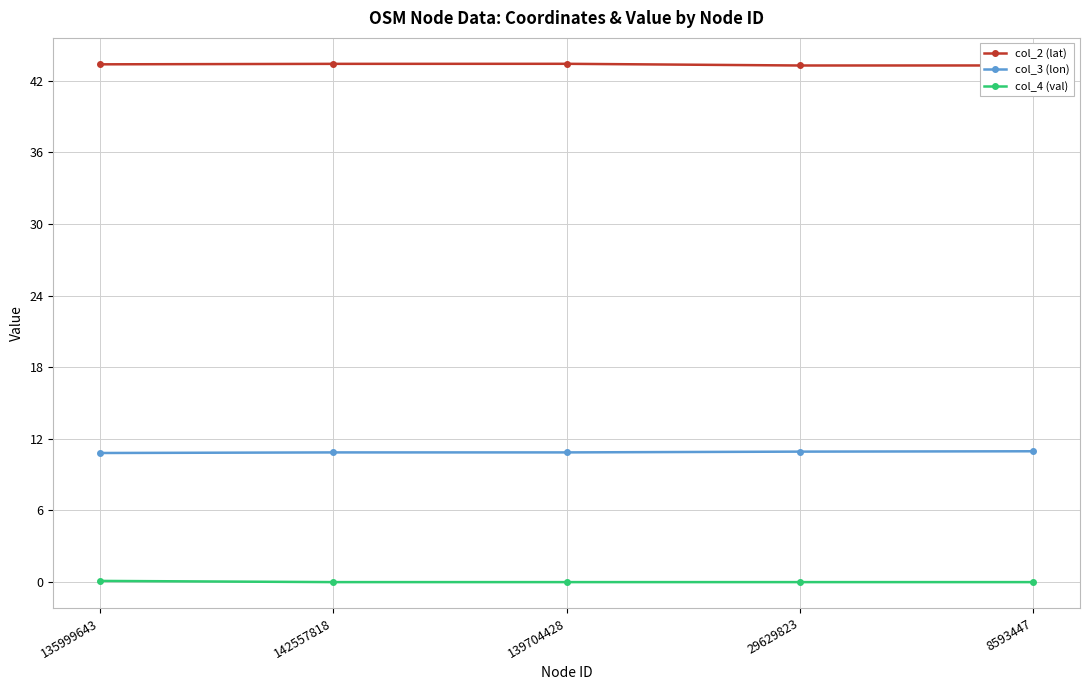

What is the sum of the col_3 (lon) values at 139704428 and 29629823?

21.8